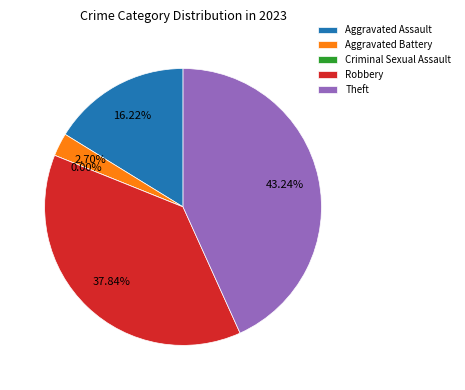

Is it true that Criminal Sexual Assault is 0% of the pie?

True